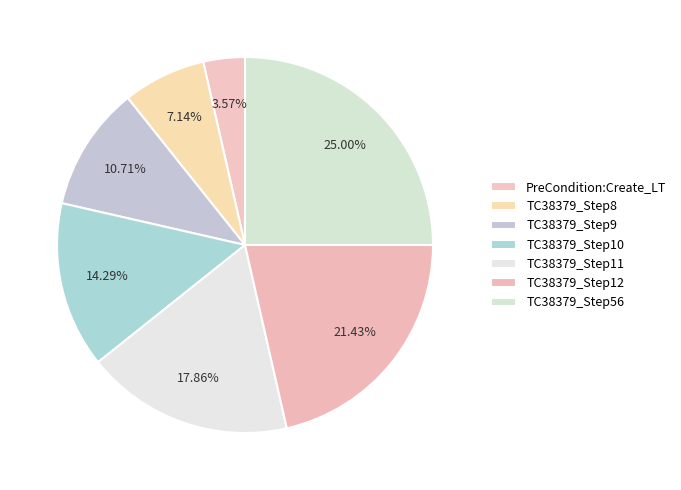

To the nearest percent, what is the difference between the largest and smallest slice percentages?

21%